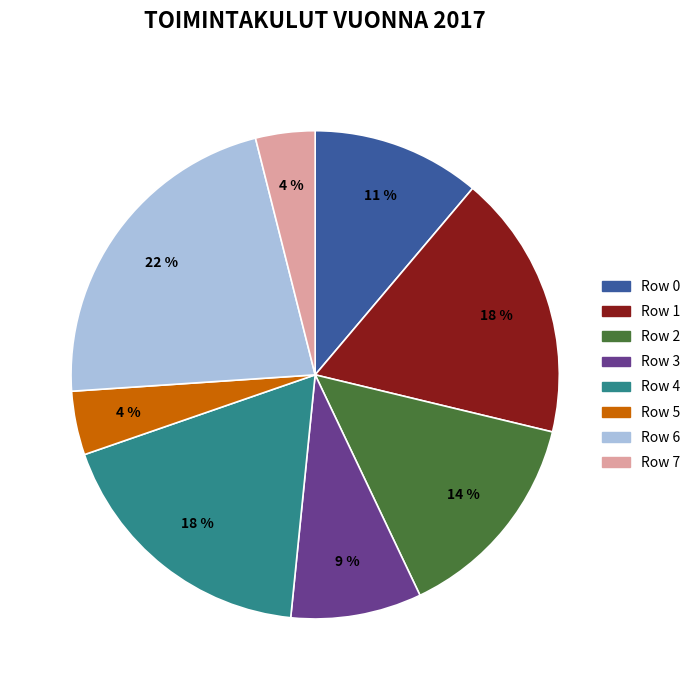

True or false: Row 0 accounts for 11% of the total.

True